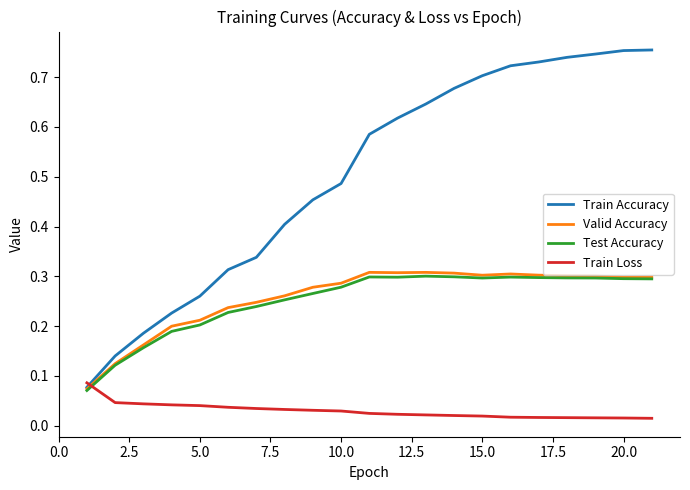

Count the number of data series in this chart.

4